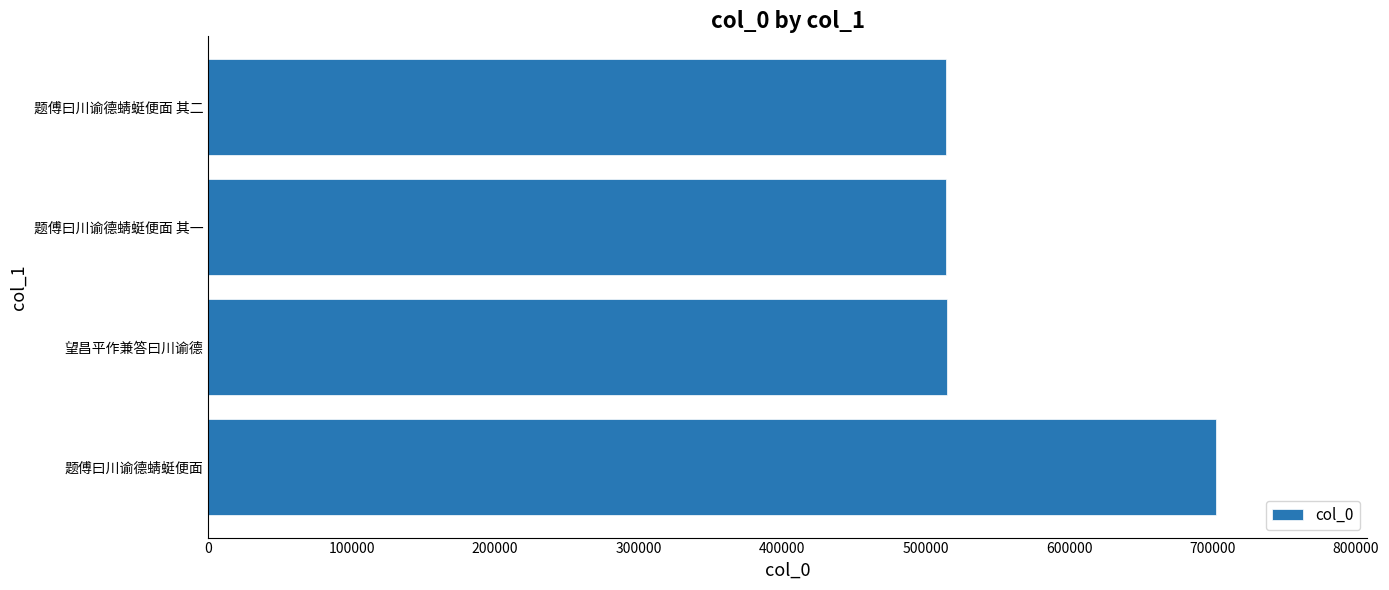

The chart shows a value of 514579 at 题傅曰川谕德蜻蜓便面 其二. True or false?

True